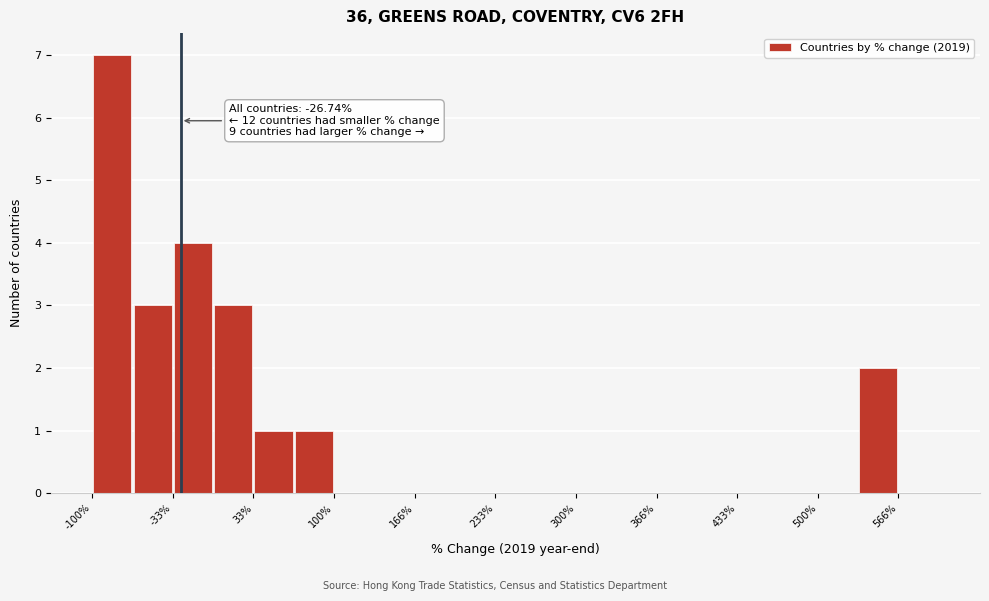

Read against the x-axis, roughly where is the centre of the tallest bar?

-80